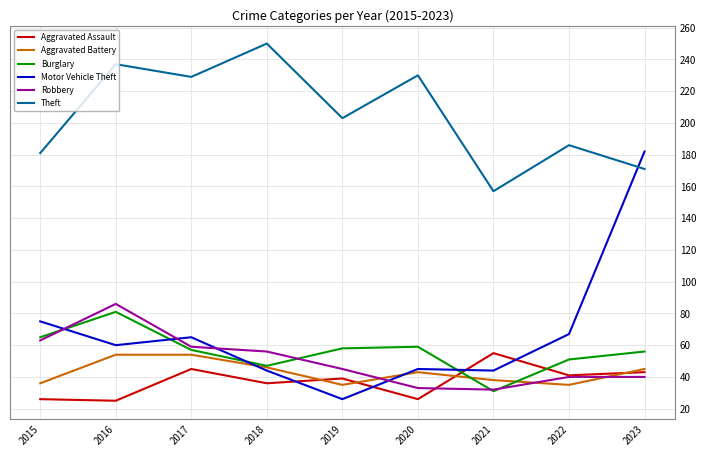

Where is Motor Vehicle Theft nearest to the value 104?

2015